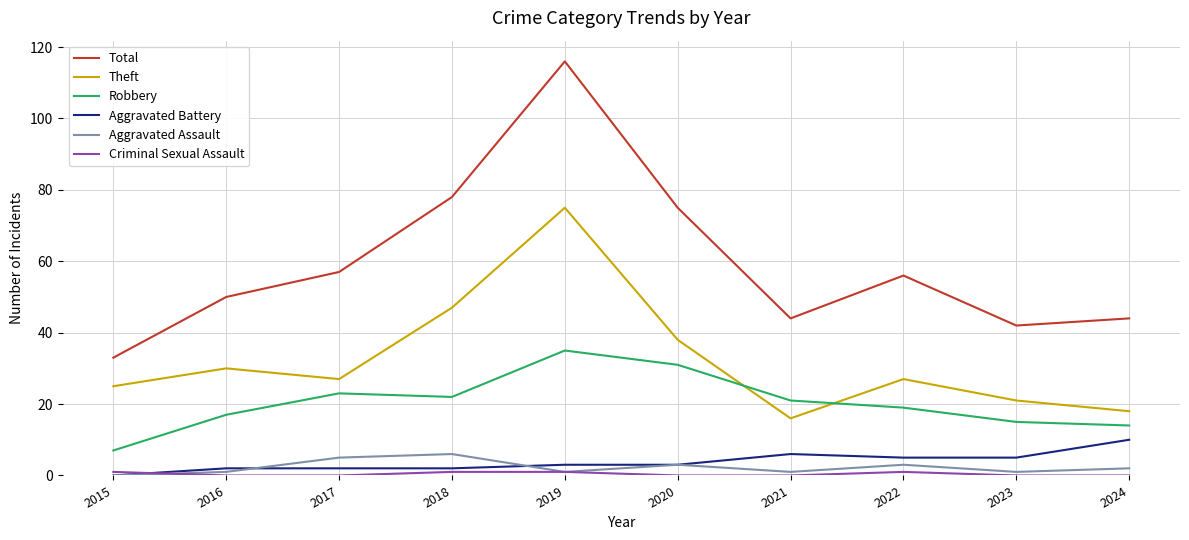

True or false: Aggravated Assault and Total cross at least once.

False